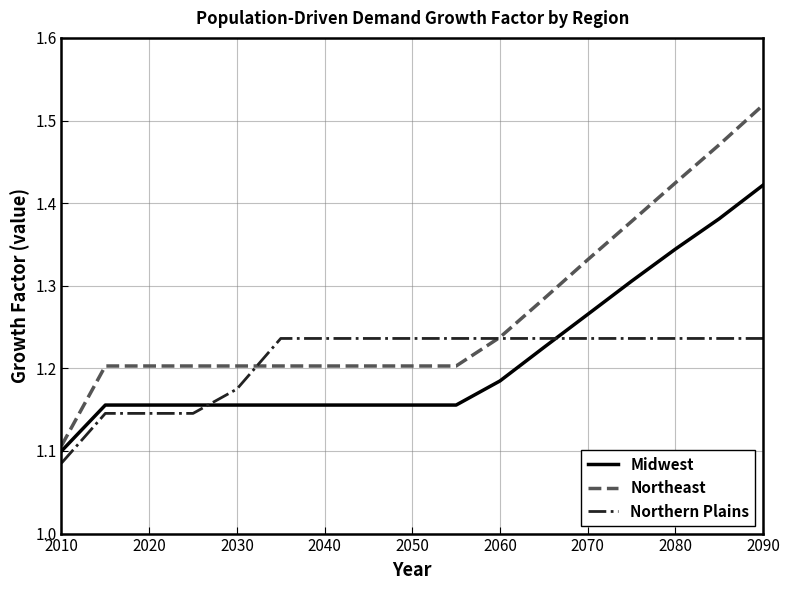

True or false: Northern Plains and Midwest intersect in this chart.

True